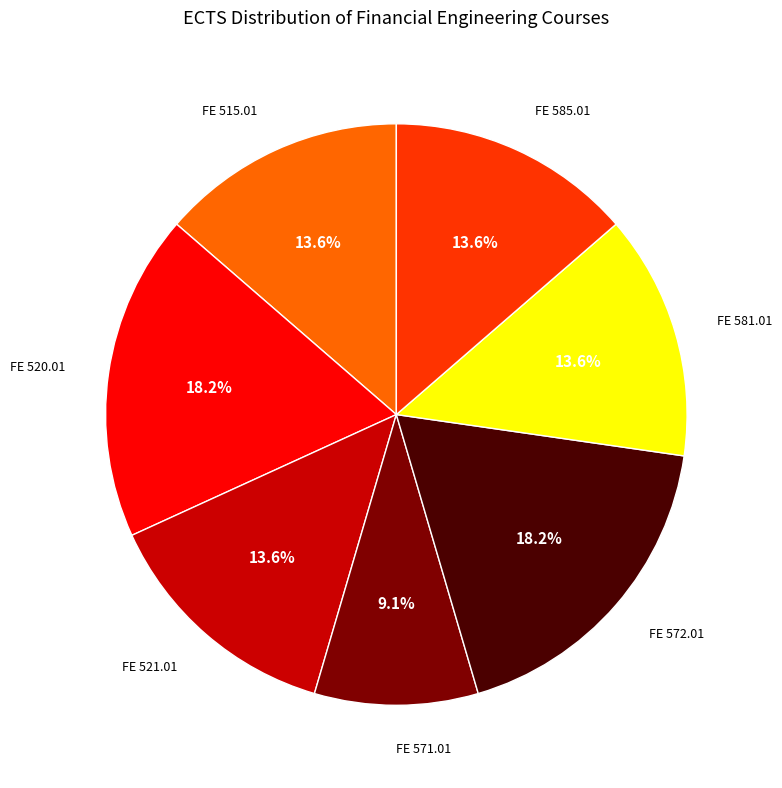

How many slices are in this pie chart?

7